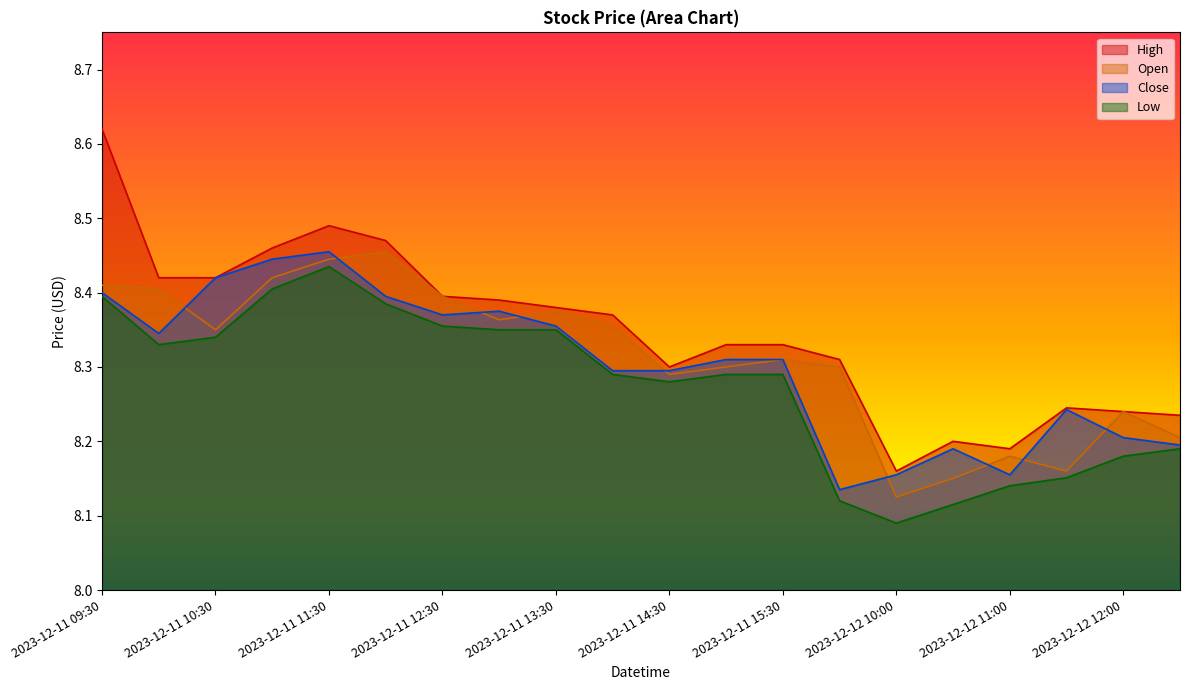

In Close, how many points are higher than both neighbors (excluding endpoints)?

4